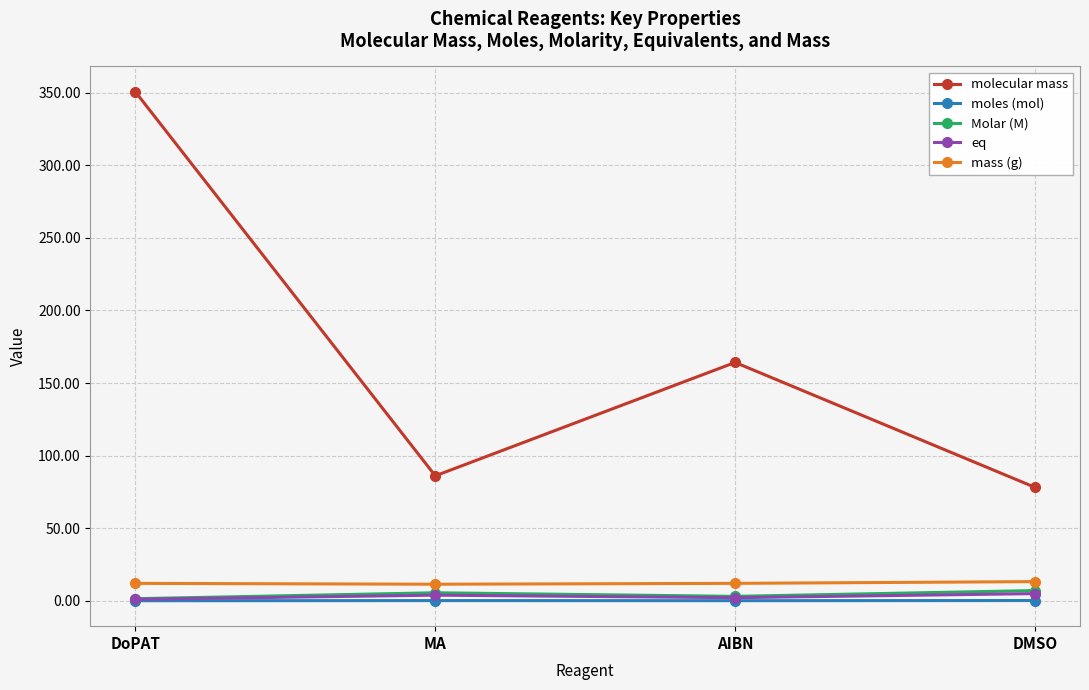

How many values in the eq series exceed 3?

2